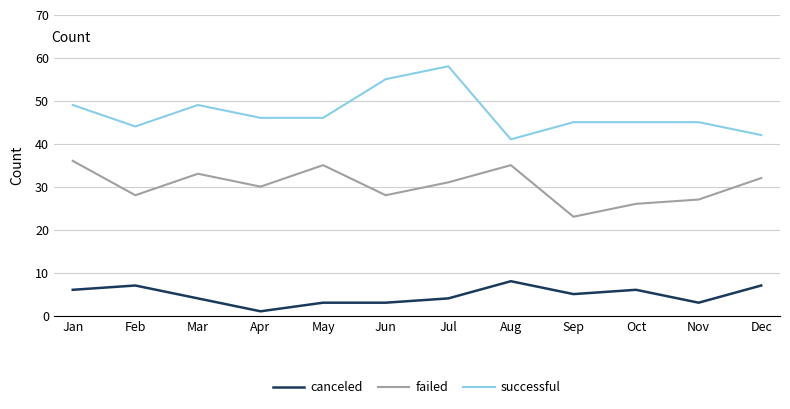

What is the maximum value shown in the chart?

58